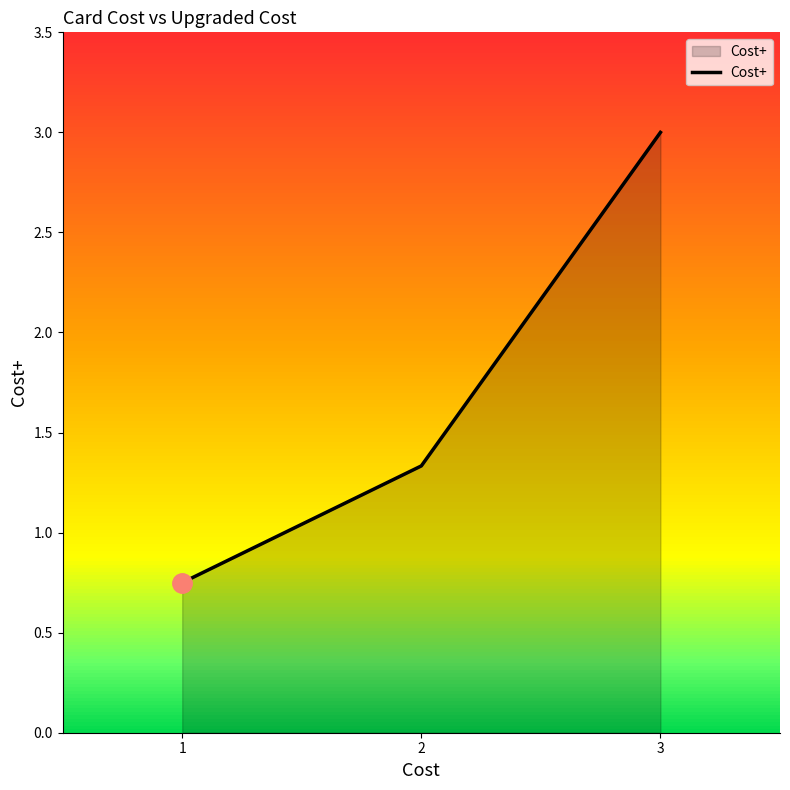

Between 3 and 1, which is larger?

3